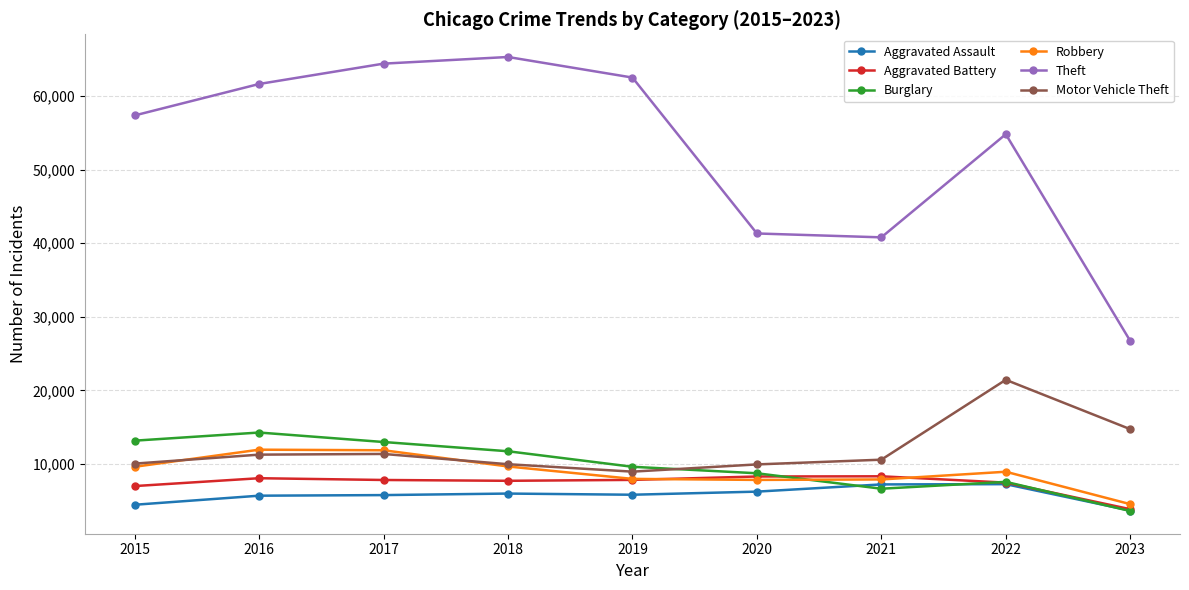

True or false: Burglary has more than 0 points higher than both neighbors.

True